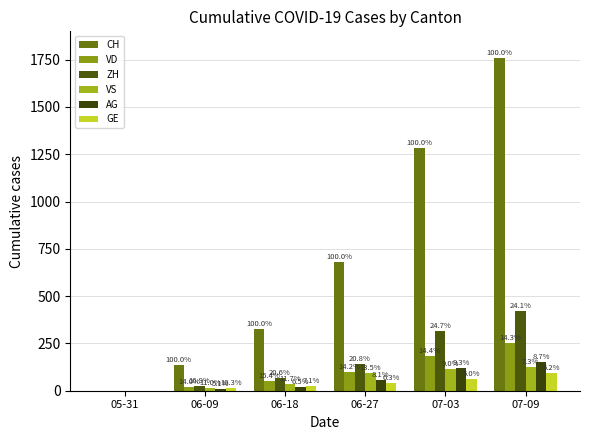

Are the bars grouped side by side (vs. stacked)?

Yes